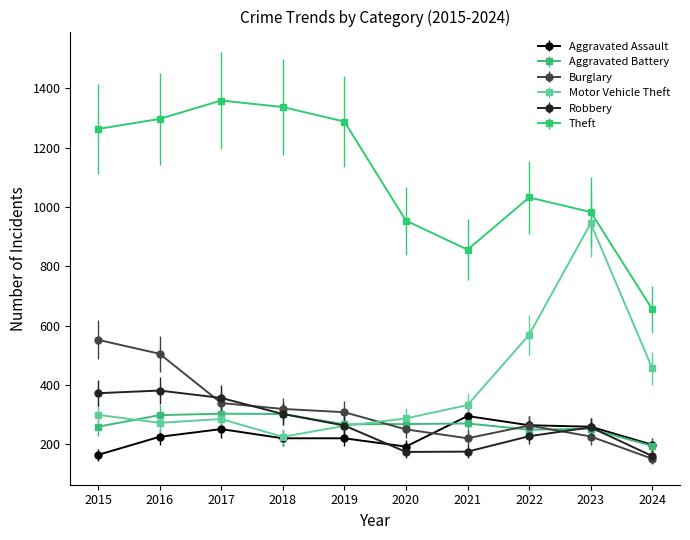

At which category does Motor Vehicle Theft reach its first local valley?

2016